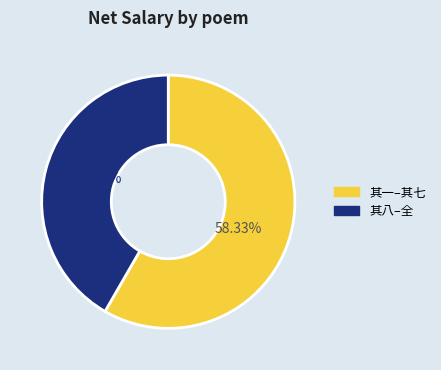

How many slices are in this pie chart?

2